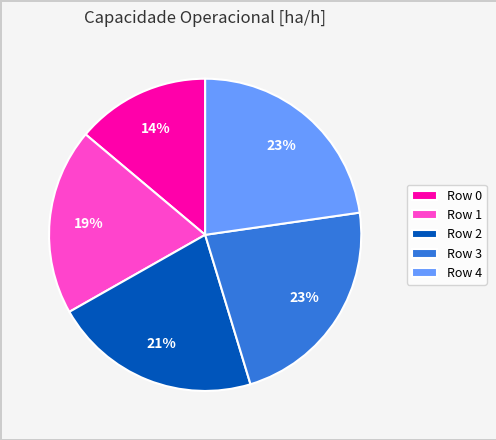

Count the number of slices in the pie.

5